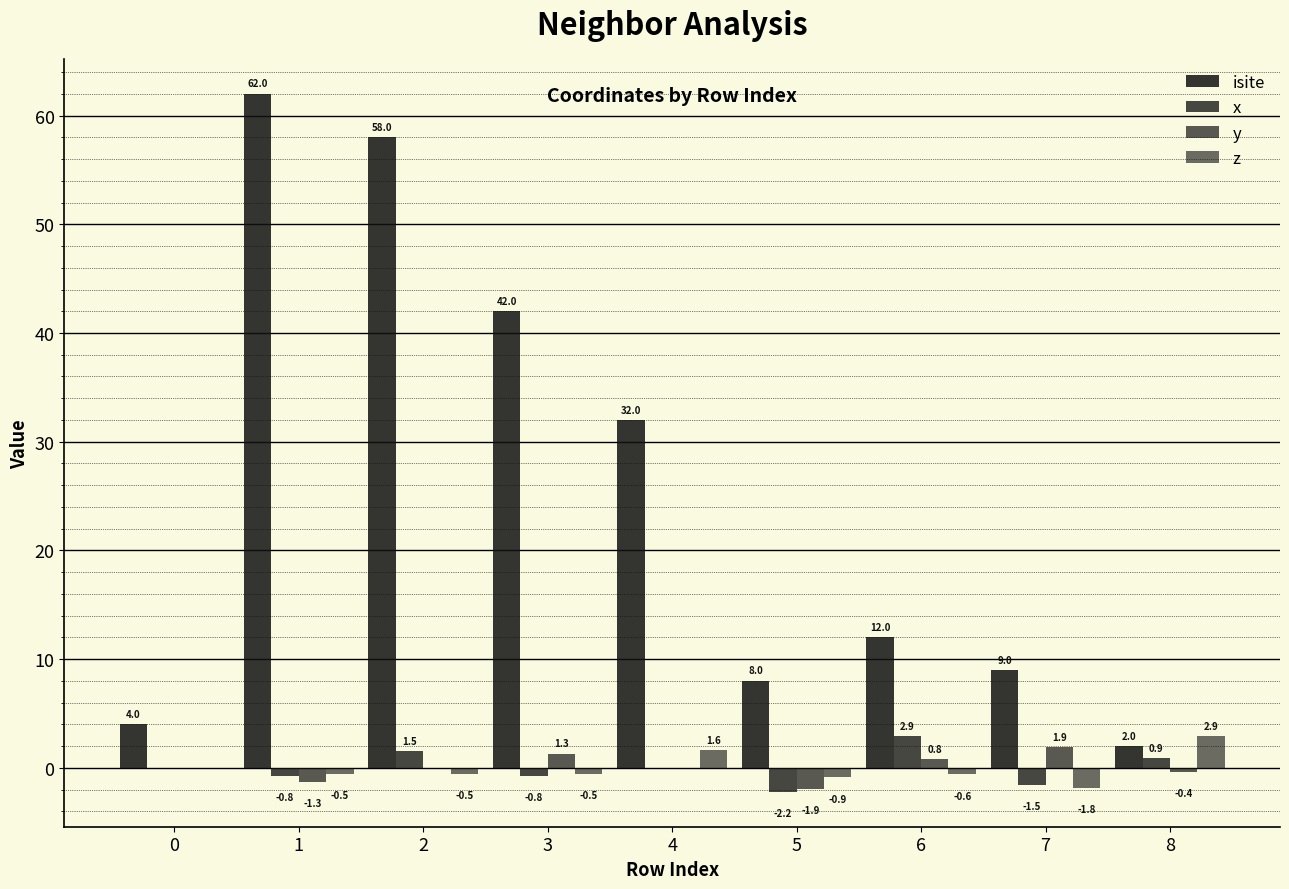

Count the number of data series in this chart.

4